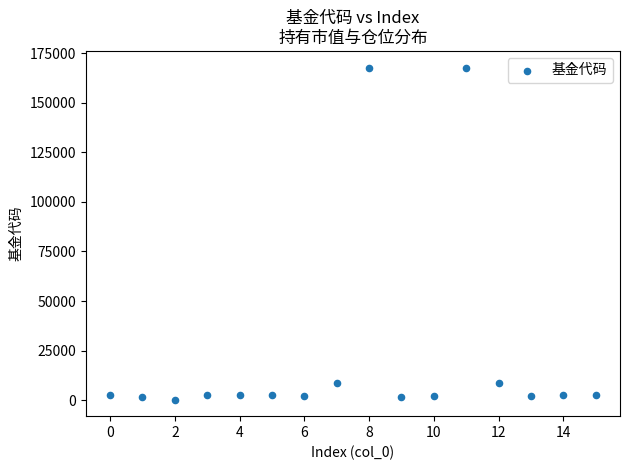

What is the range of Y values (max minus min)?

167389